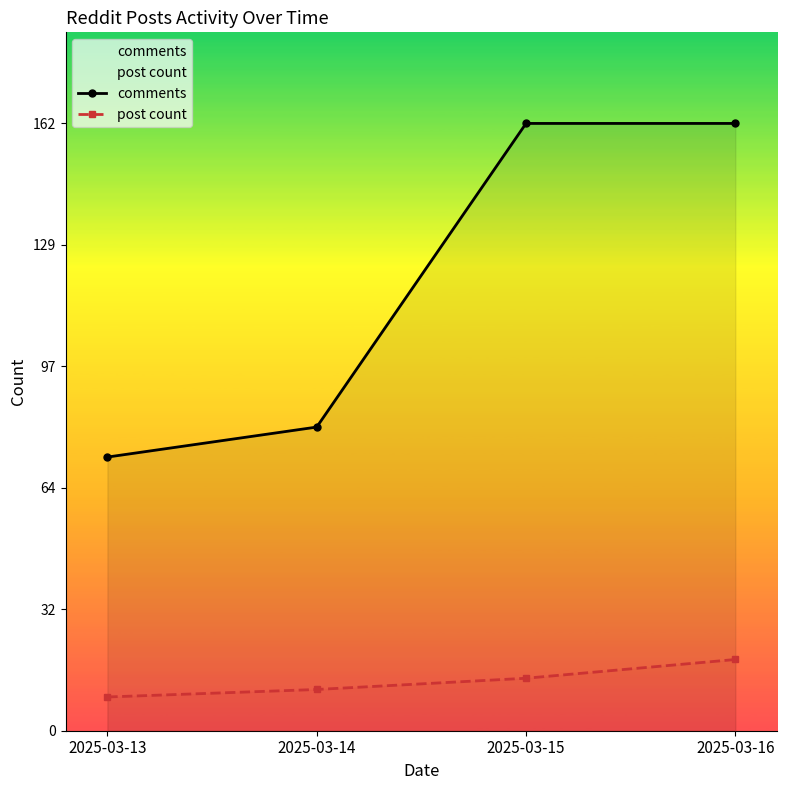

True or false: comments and post count intersect in this chart.

False